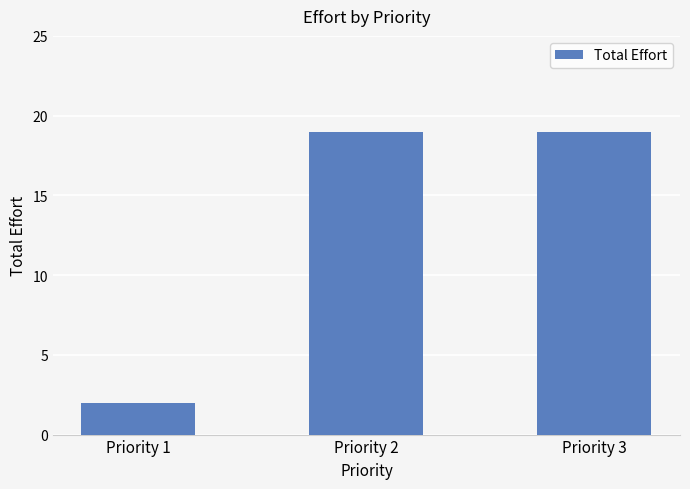

Reading left to right, transcribe all the data shown in this chart.

Priority 1=2	Priority 2=19	Priority 3=19